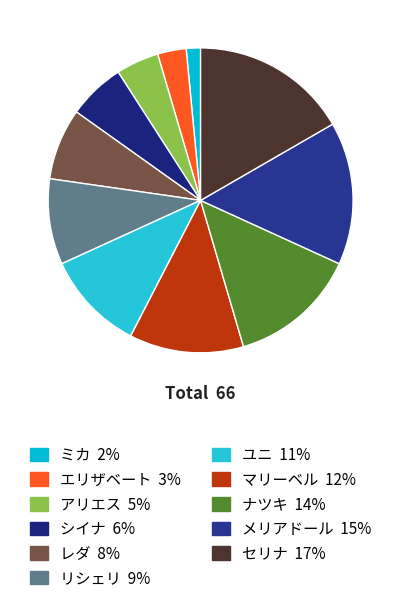

Combined, what portion of the pie is アリエス and エリザベート?

7.6%